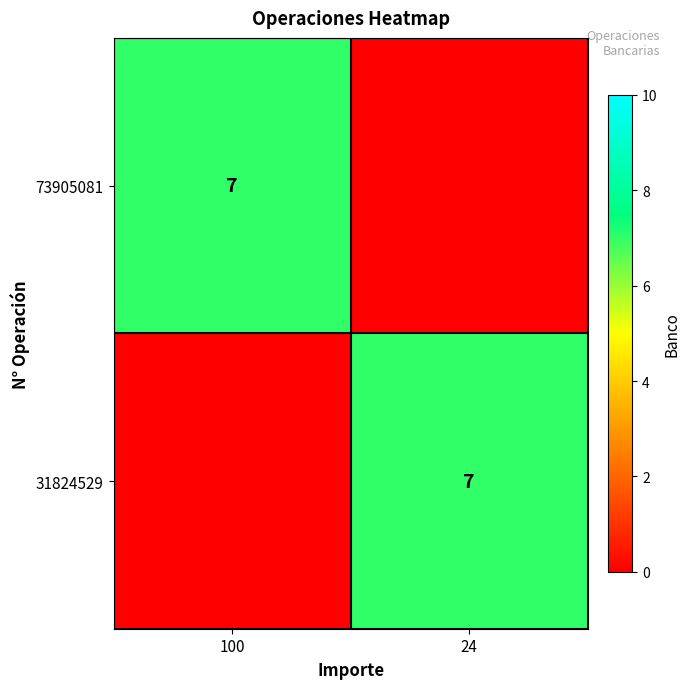

The 31824529 series shows 7 at 24. True or false?

True